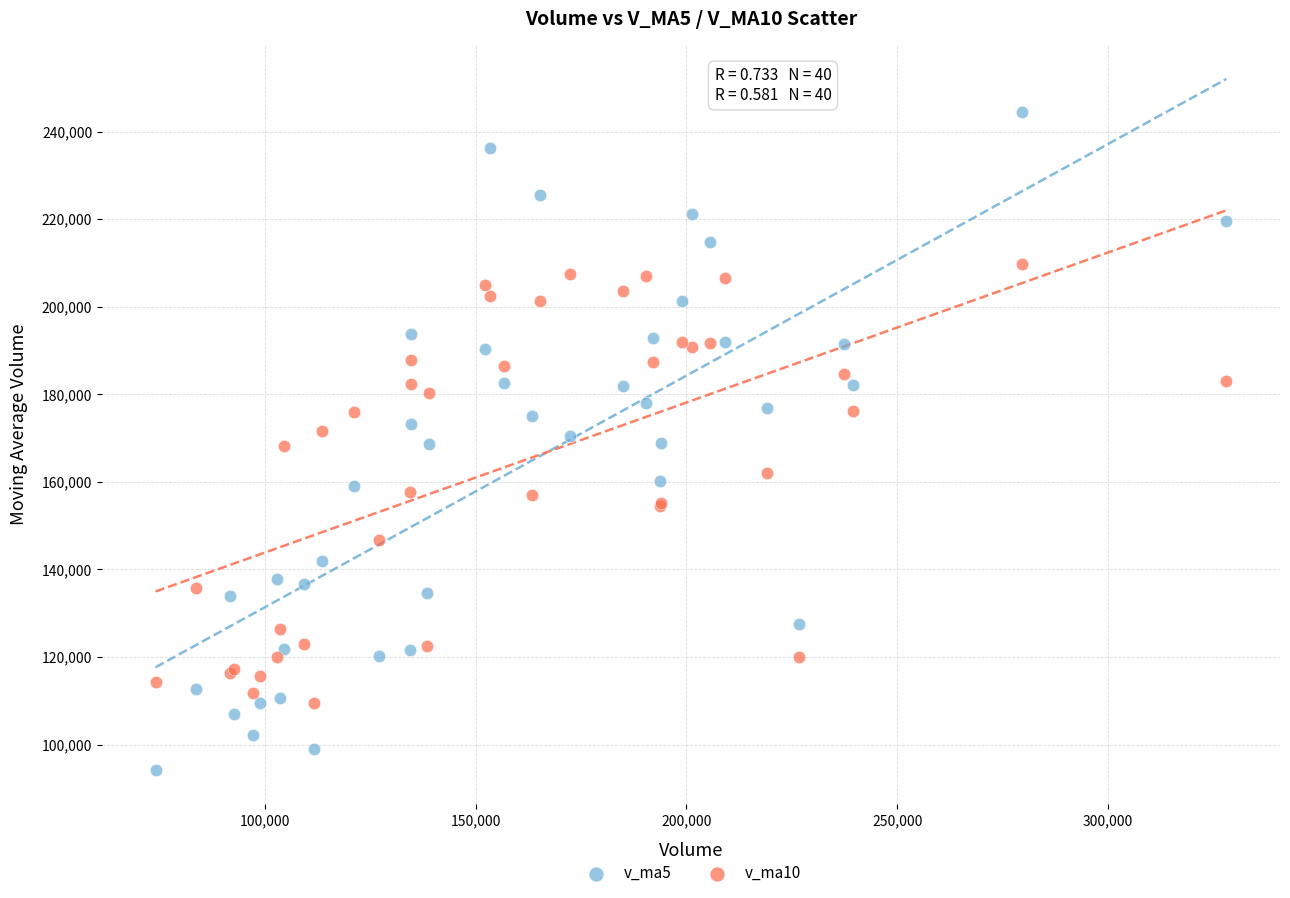

Which series contains the highest Y value?

v_ma5